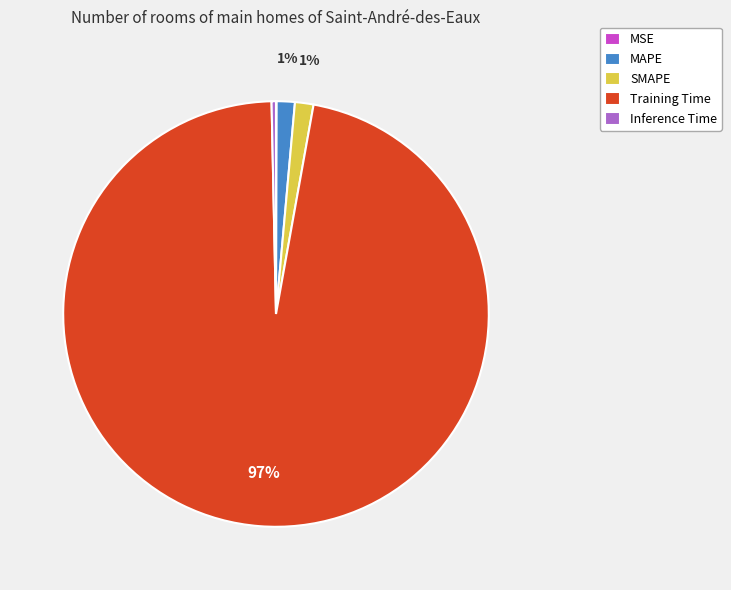

To the nearest percent, what is the average slice percentage?

20%